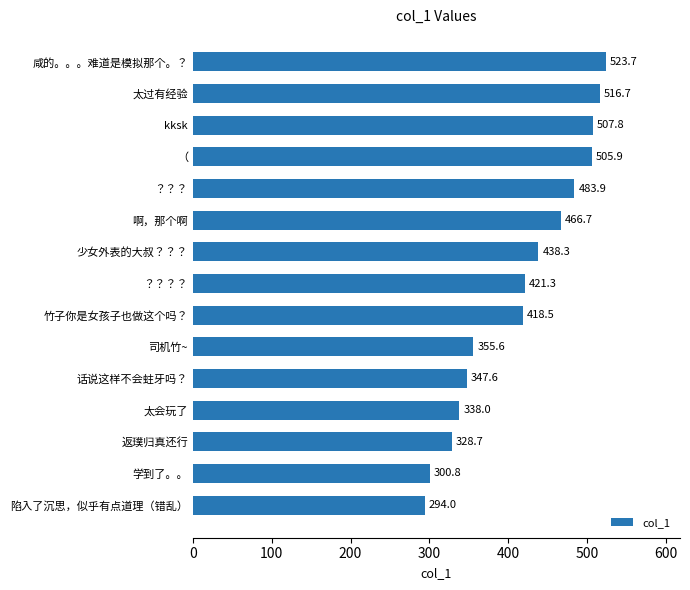

Where is the data nearest to the value 408?

竹子你是女孩子也做这个吗？